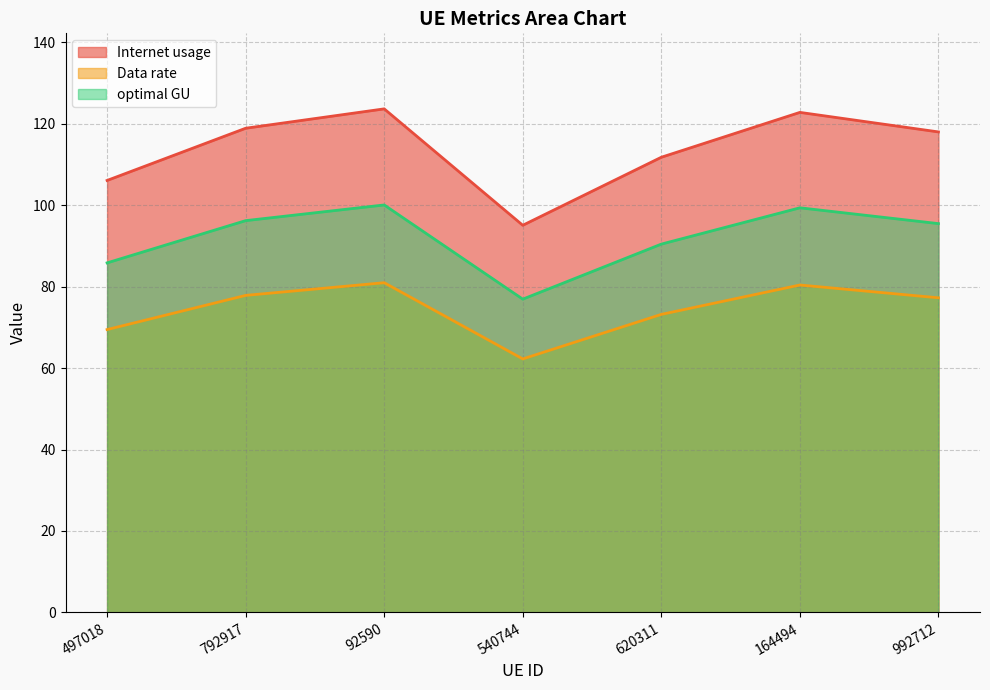

List the labels in order of Data rate value, largest first.

92590, 164494, 792917, 992712, 620311, 497018, 540744